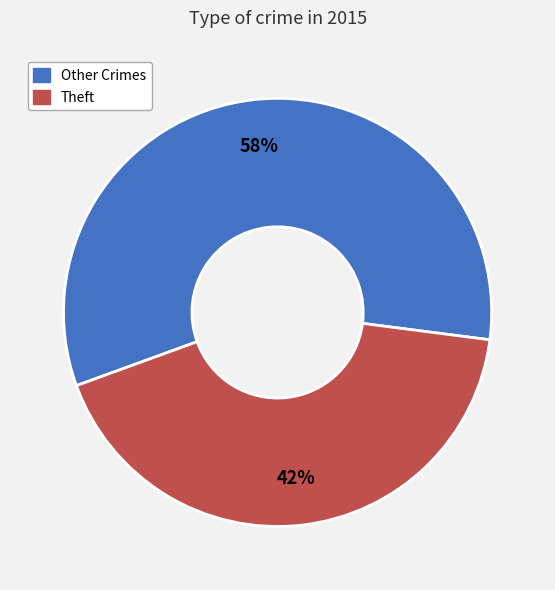

Is there any slice that represents more than half of the pie?

Yes